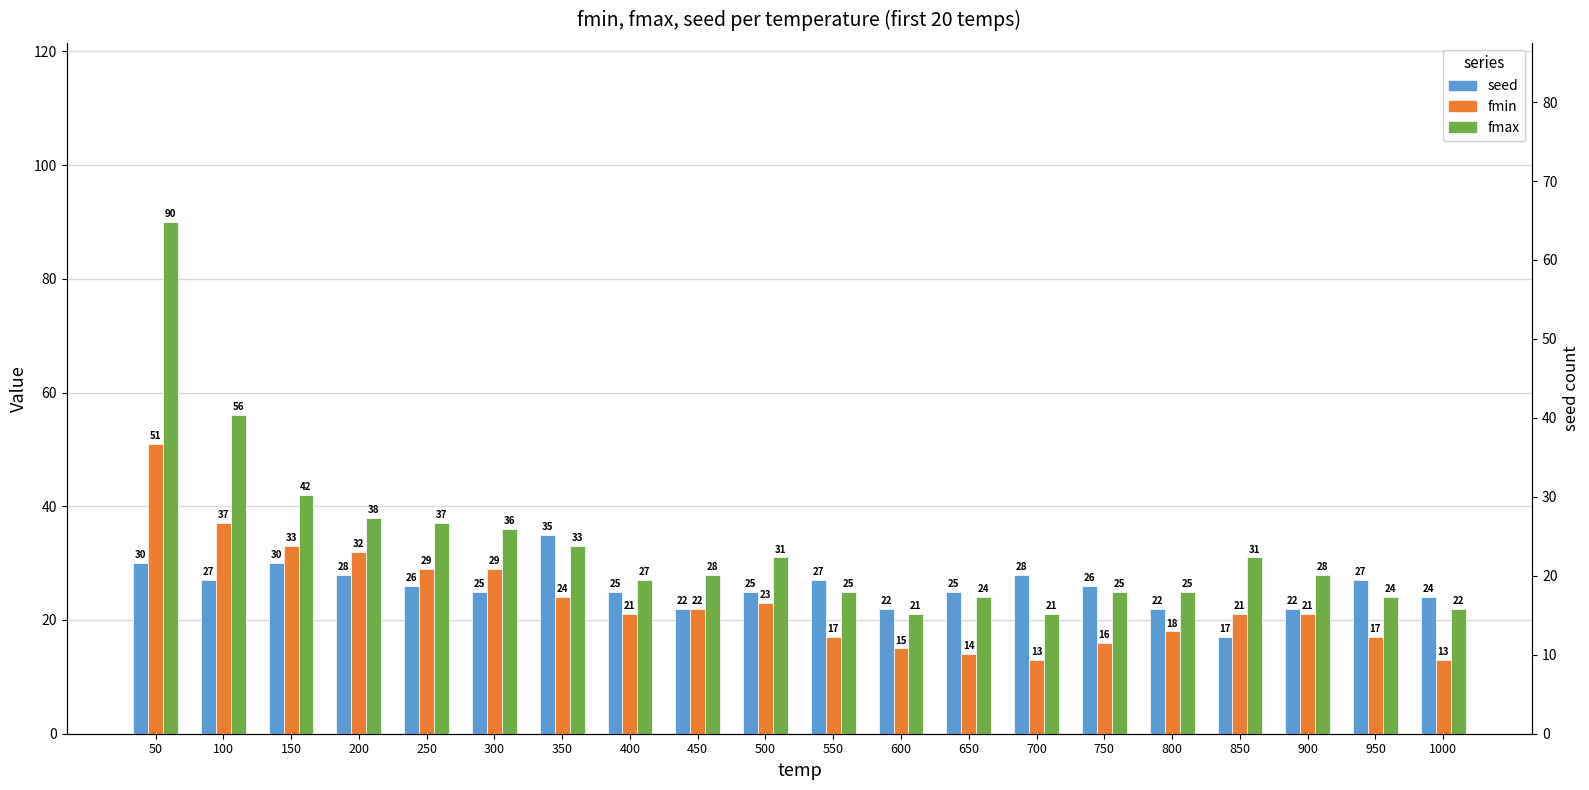

Does the chart contain any negative values?

No